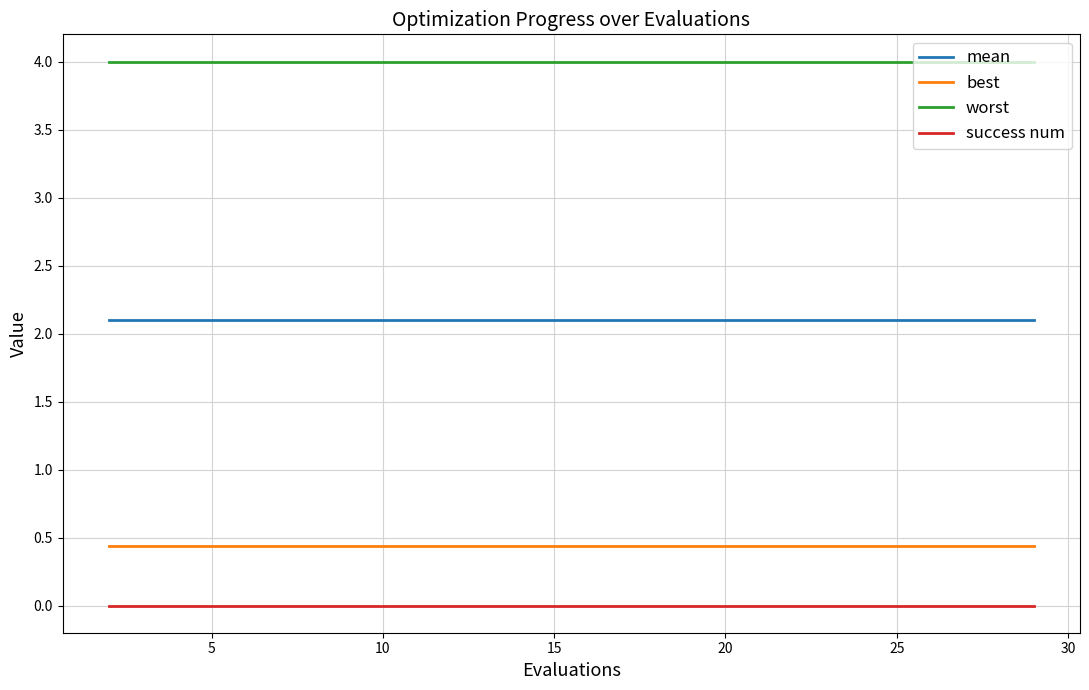

What is the lowest value of the mean series?

2.1